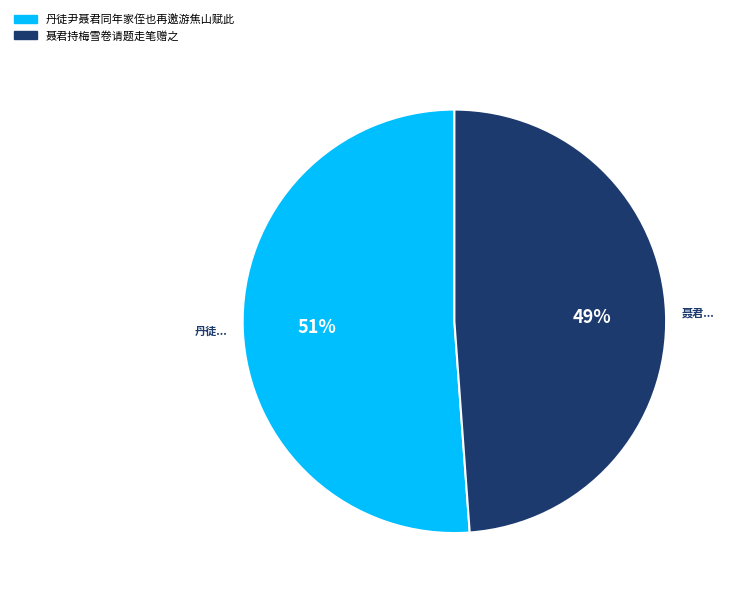

What is the majority slice?

丹徒尹聂君同年家侄也再邀游焦山赋此